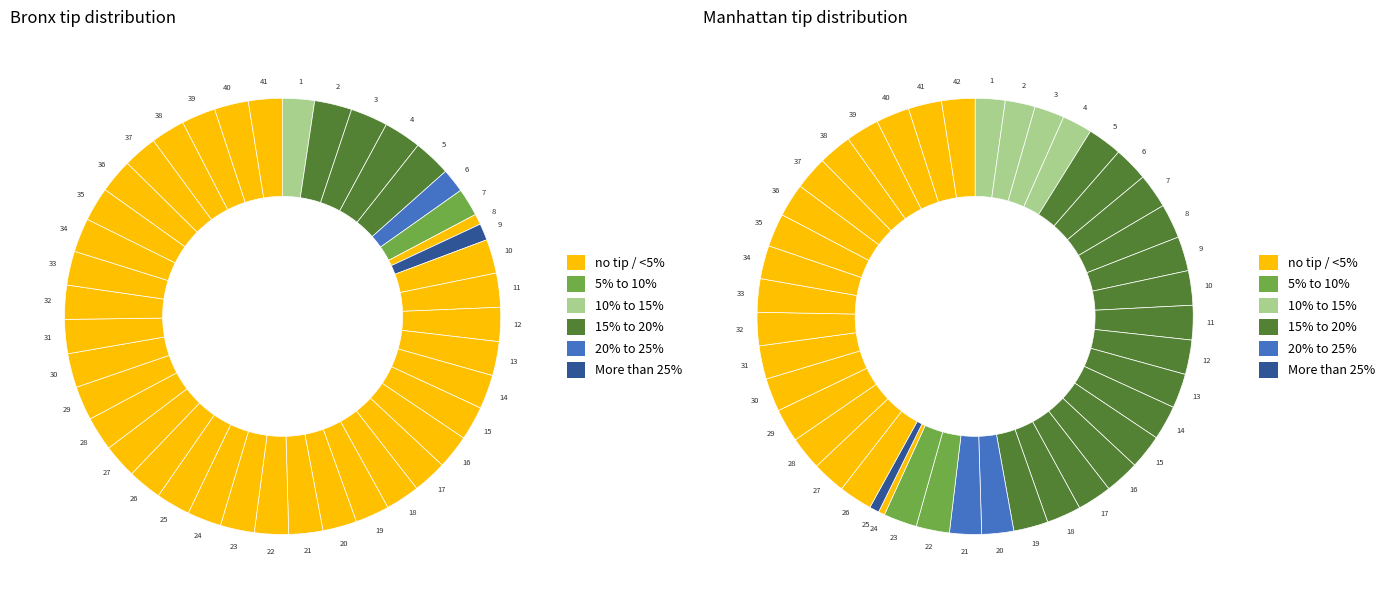

To the nearest percent, what percentage of the pie is More than 25%?

1%